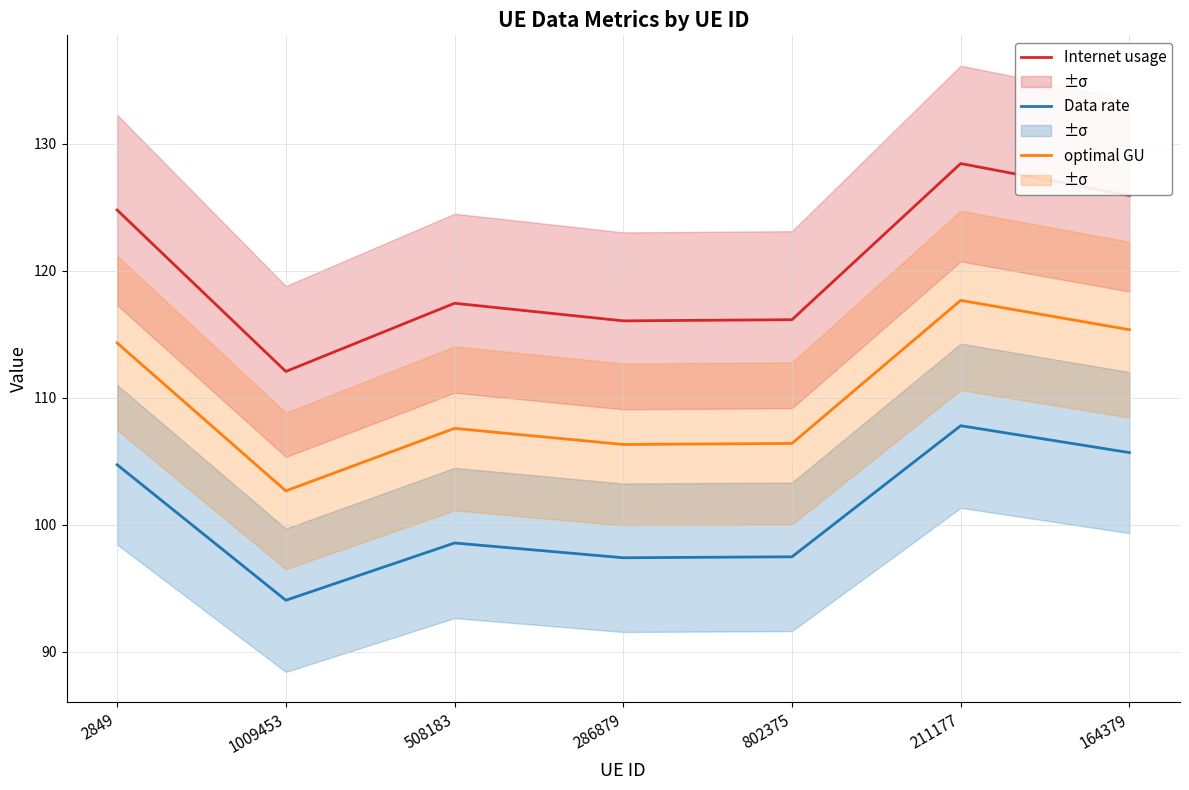

What are all the series names shown in the legend?

Internet usage, Data rate, optimal GU